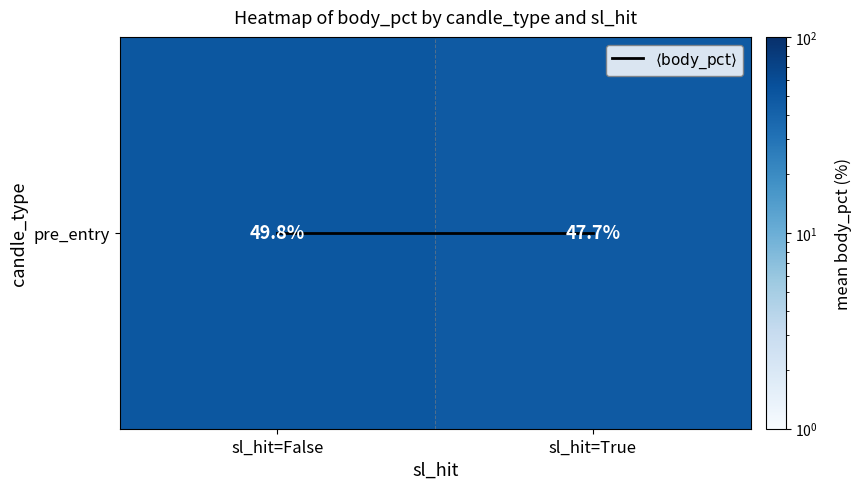

Is the value of $\langle \mathrm{body\_pct} \rangle$ at sl_hit=False greater than the value of pre_entry at sl_hit=True?

No